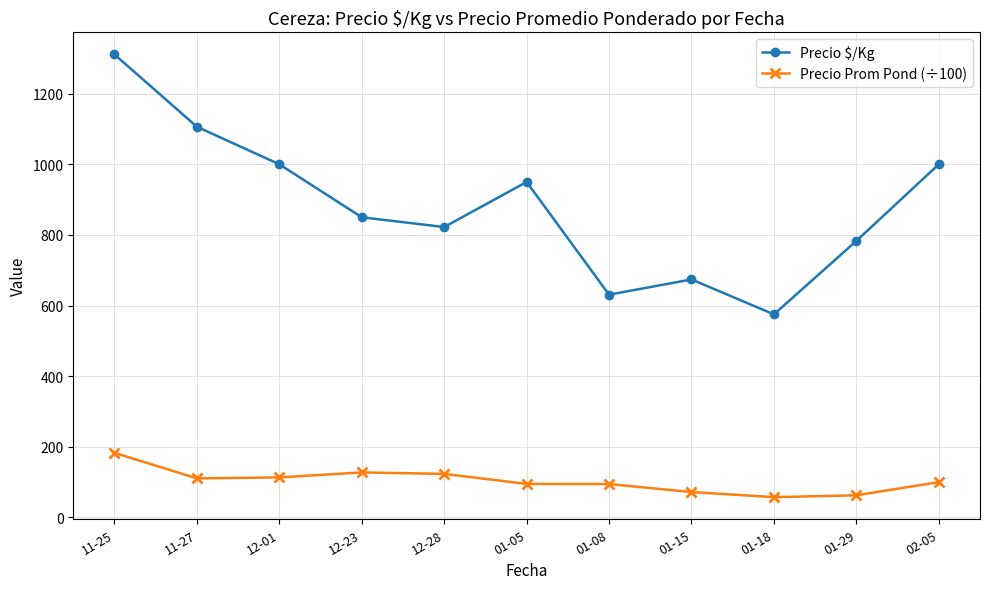

What is the label of the 8th point from the right?

12-23